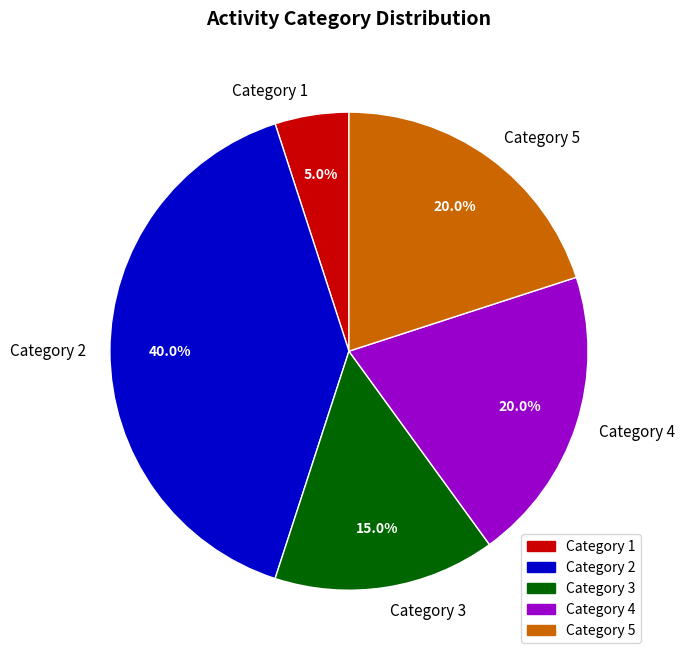

Approximately how many times larger is the value at Category 2 compared to Category 5?

2.0